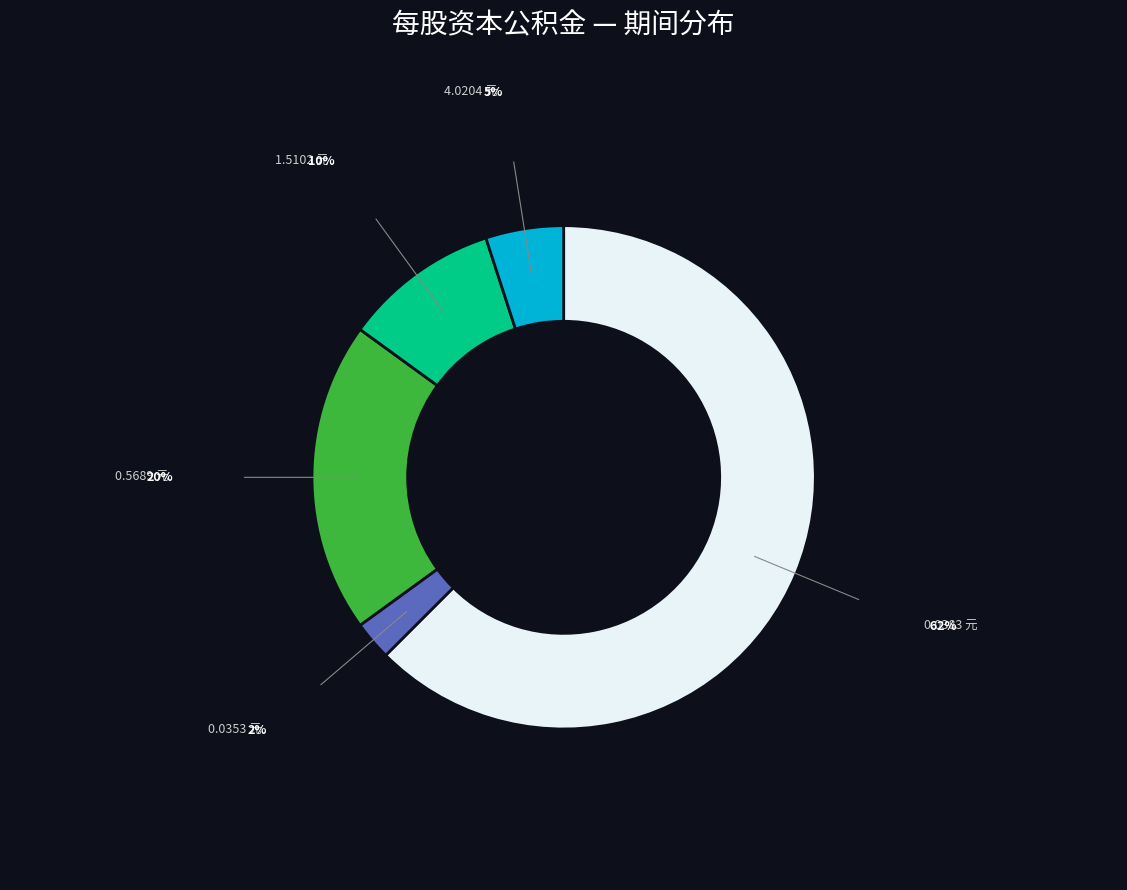

Is there a majority slice in this chart?

Yes